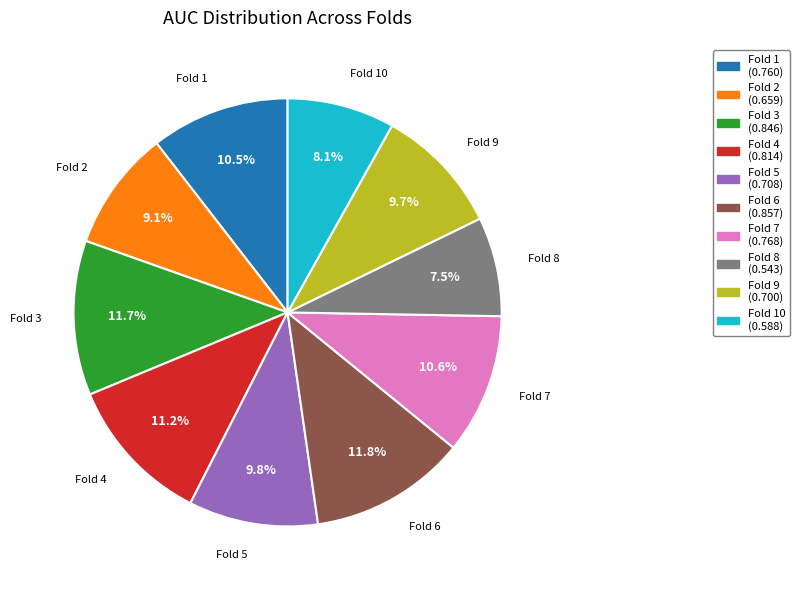

Is there a majority slice in this chart?

No